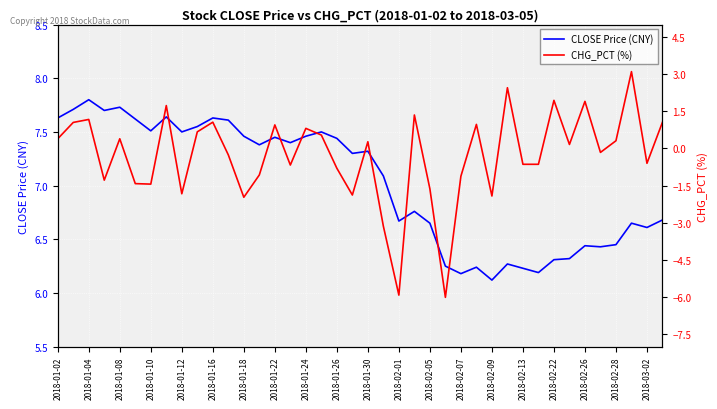

What is the average value of the CLOSE Price (CNY) series?

7.0